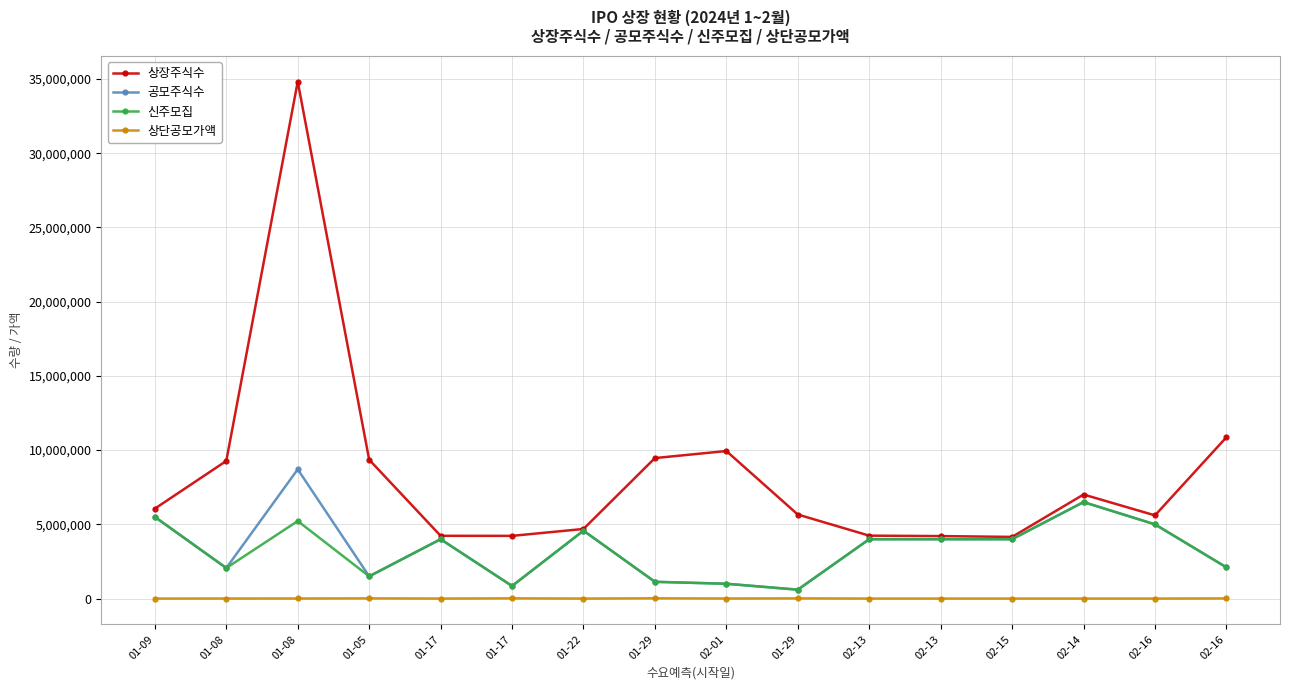

How many data points does each series have?

16